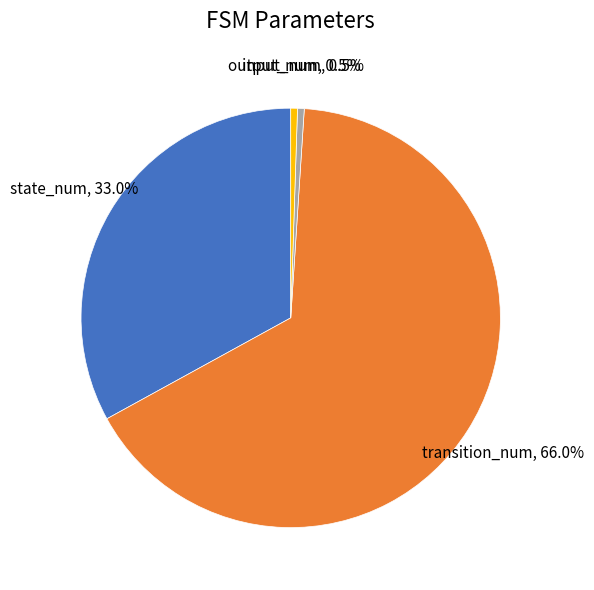

To the nearest percent, what is the difference between the state_num and output_num slice percentages?

32%